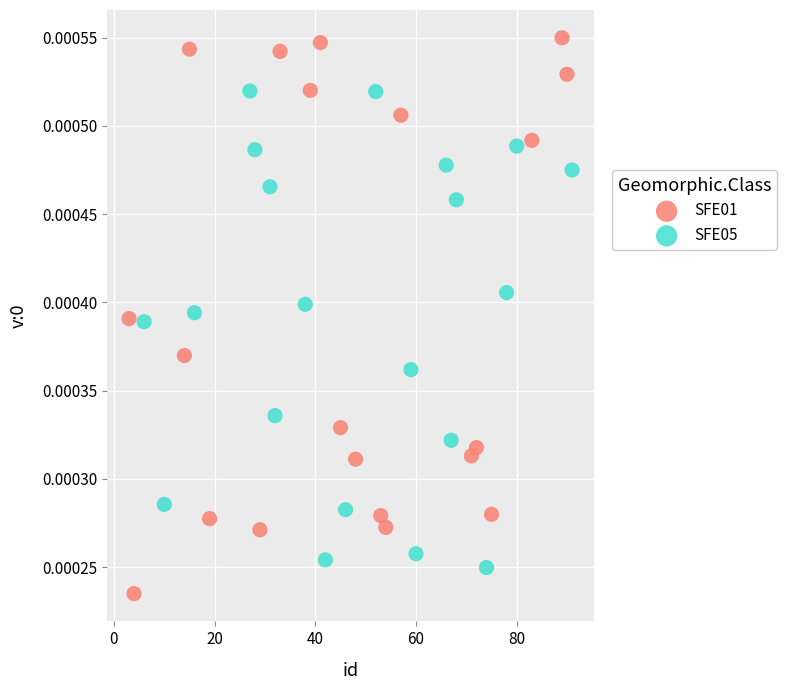

Which series has the largest Y range (max minus min)?

SFE01